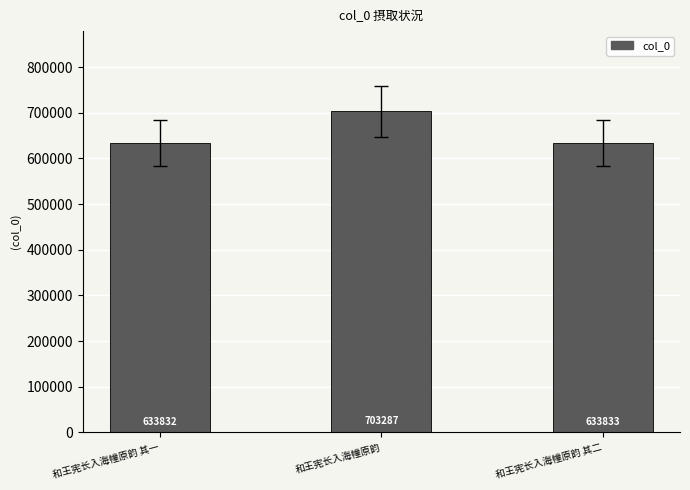

How many categories are shown in the chart?

3